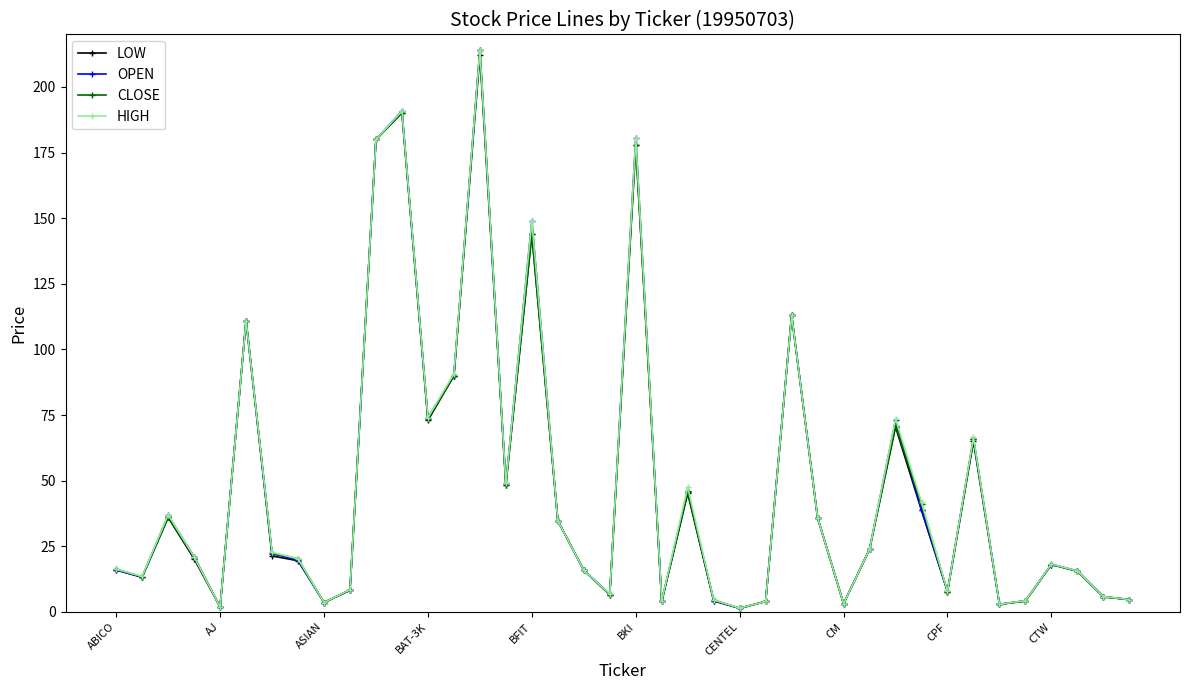

What is the value of the LOW point at the 11th from the left?

180.0